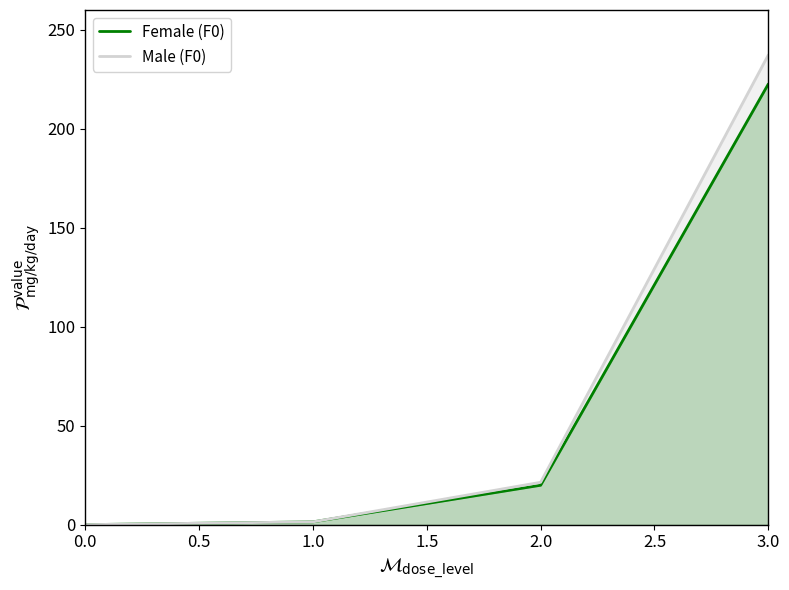

At how many categories does at least one series exceed 14?

2